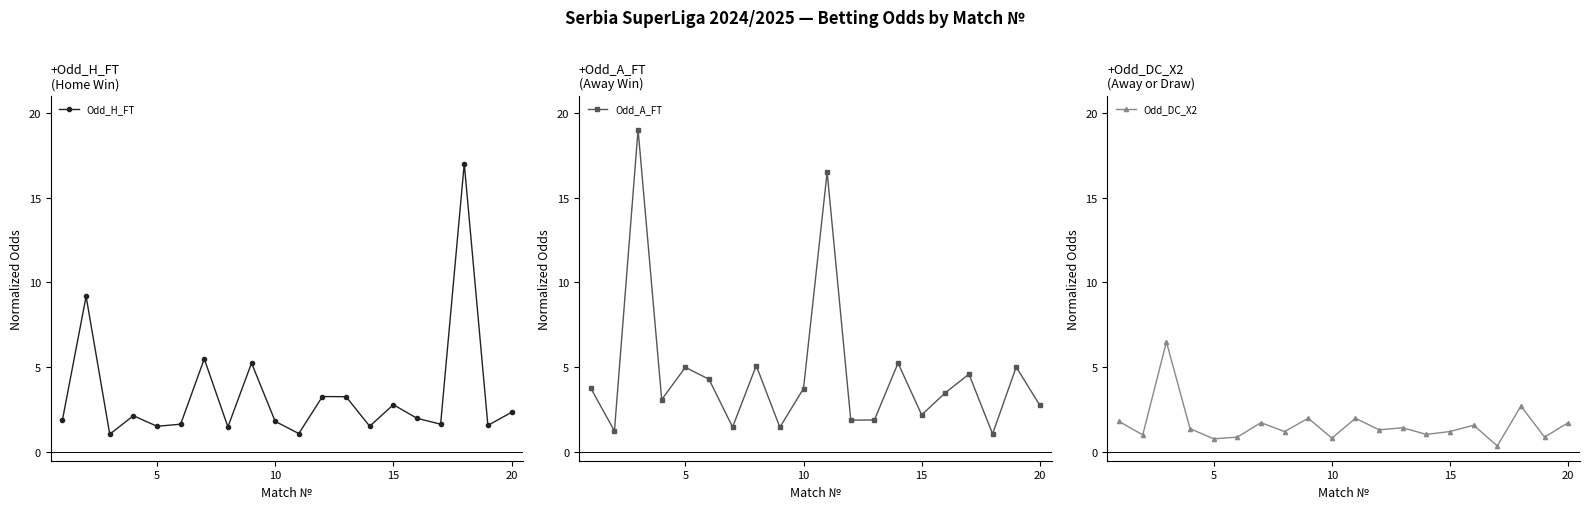

What is the lowest value of the Odd_H_FT series?

1.1